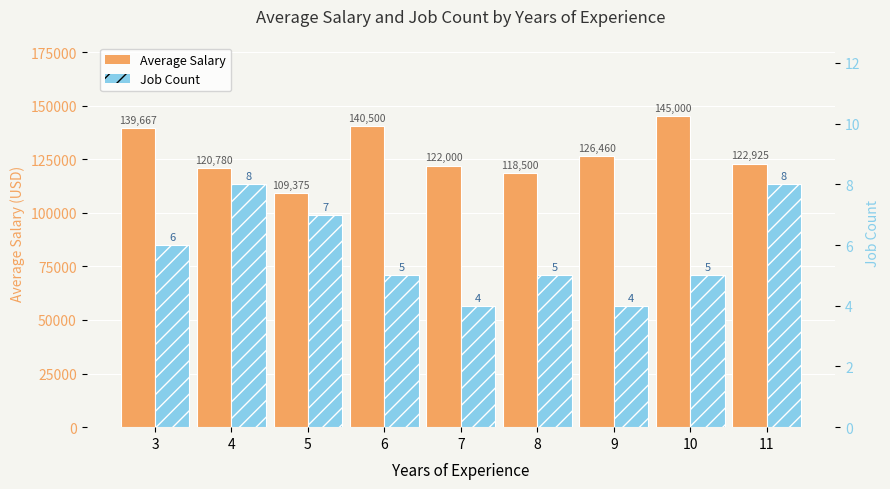

Is it true that Average Salary equals 23902.9 at 5?

False